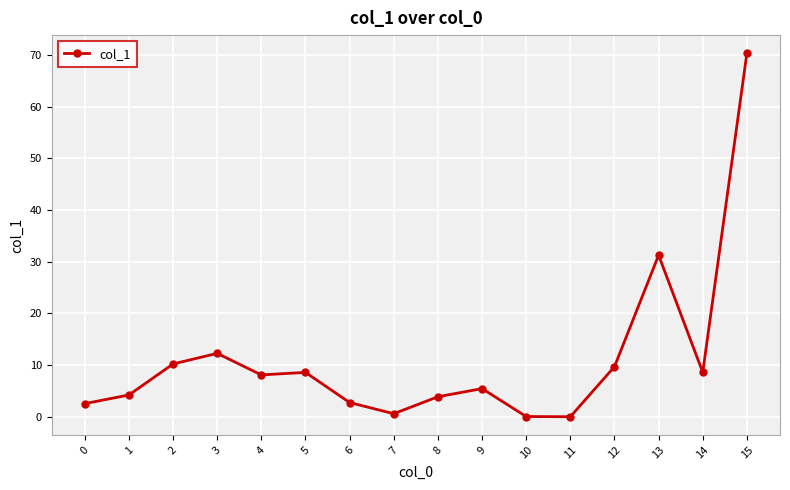

What is the difference between the maximum and minimum values?

70.3